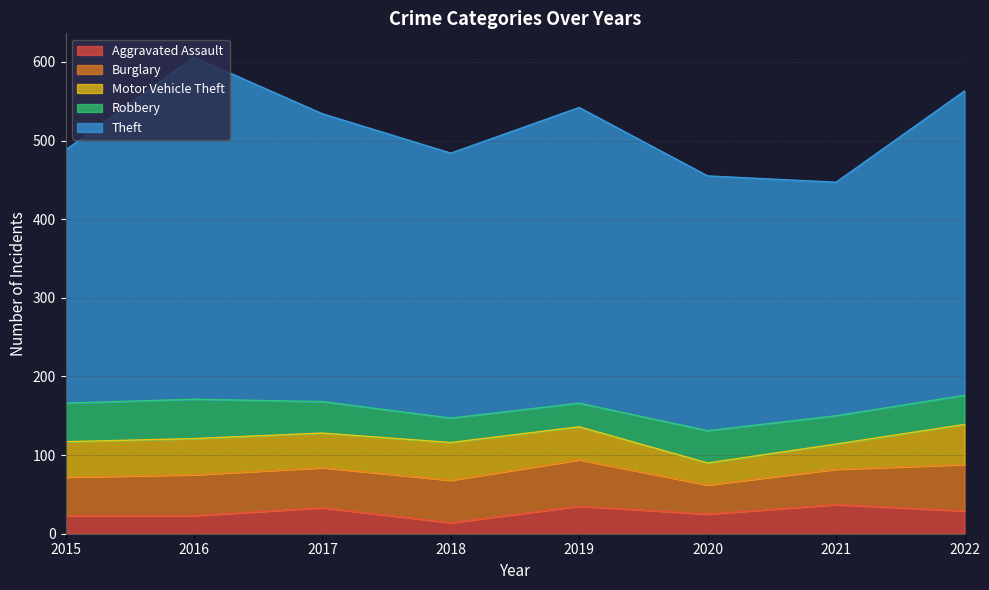

What is the difference between the highest and lowest values at 2020?

299